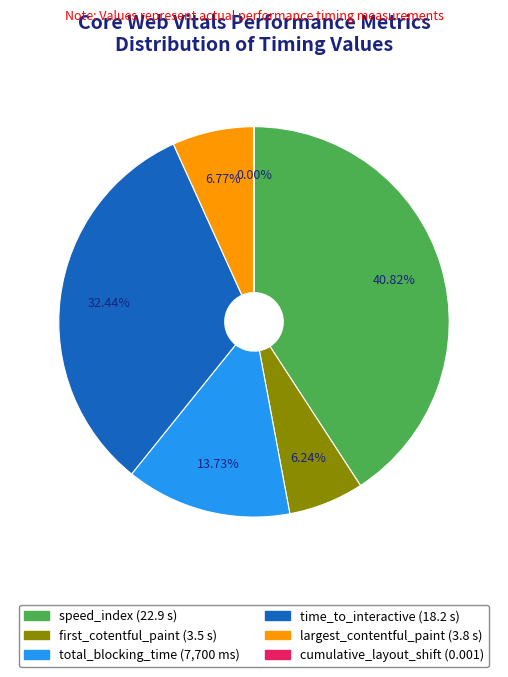

What is the total percentage of largest_contentful_paint and time_to_interactive?

39.2%